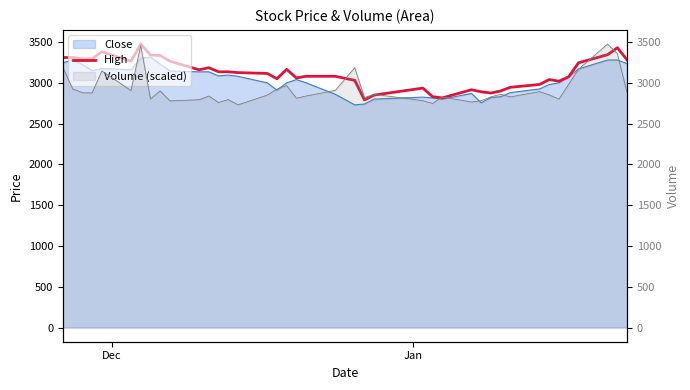

What is the maximum value shown in the chart?

3475